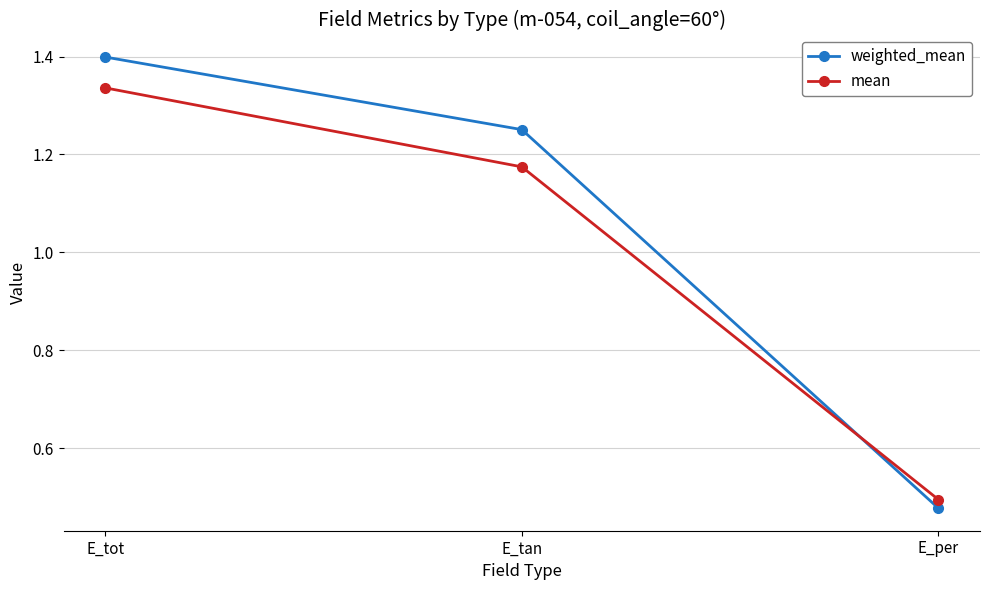

Between E_tot and E_tan, which series saw the biggest shift?

mean